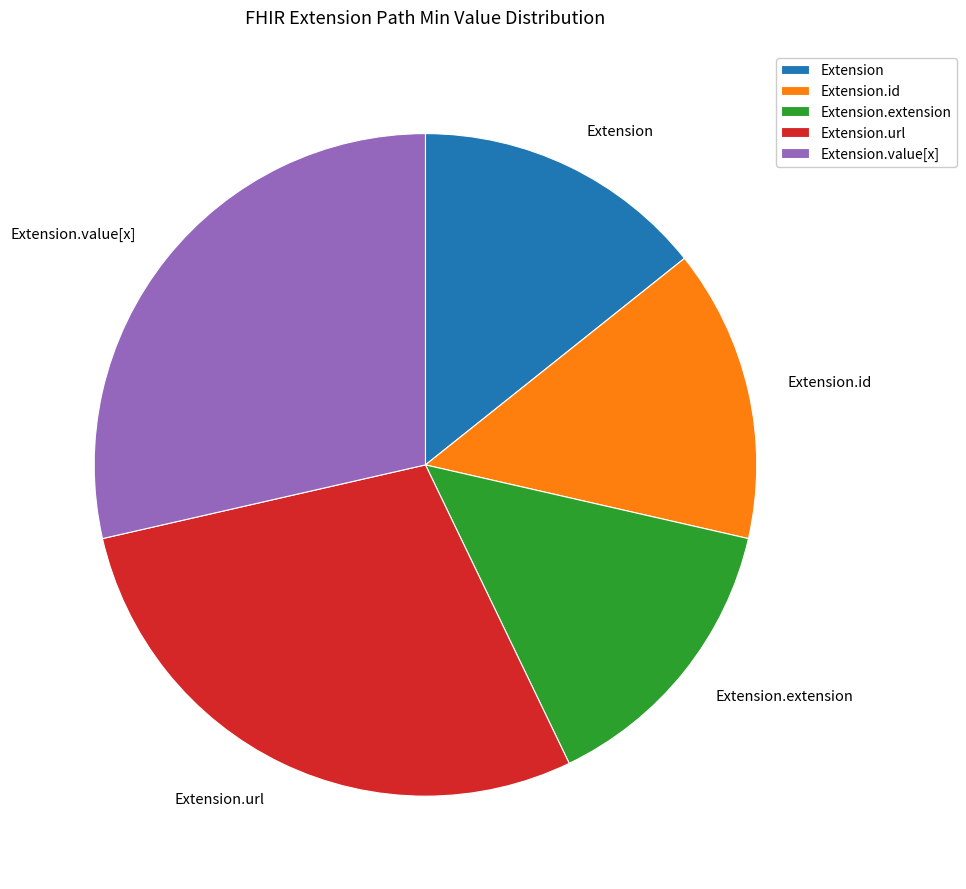

Is the sum of Extension.value[x] and Extension.id greater than half?

No